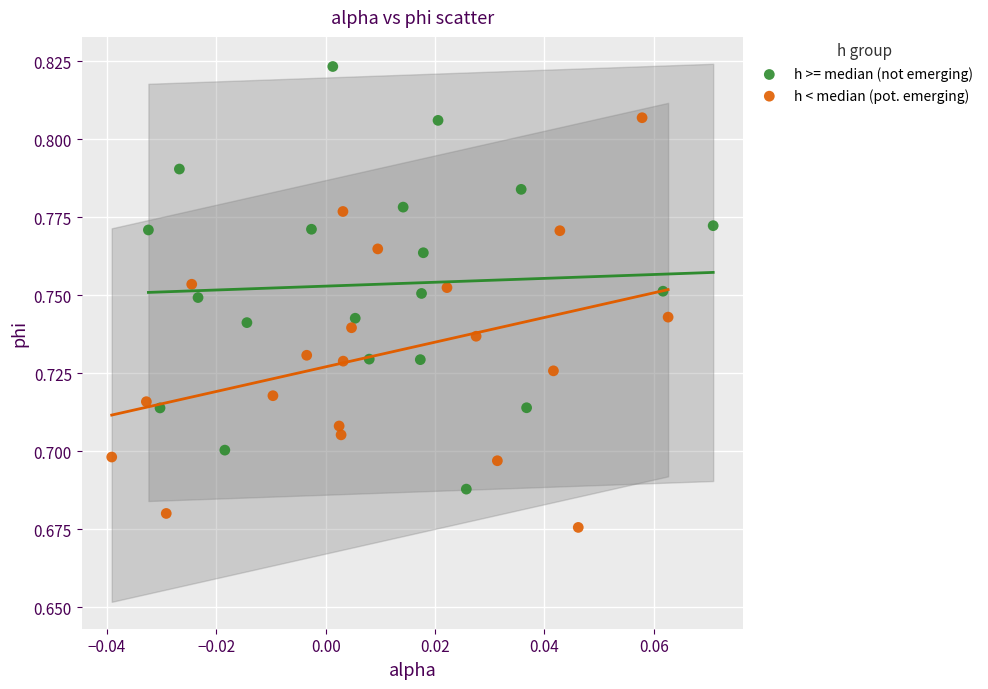

Which series reaches the maximum Y coordinate?

h >= median (not emerging)